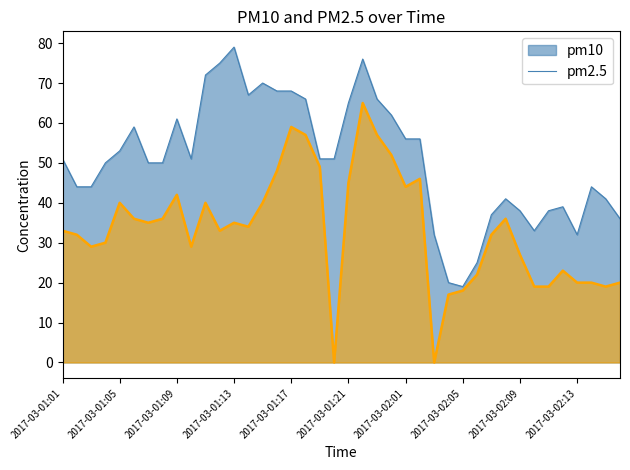

Which series has the widest spread of values?

pm2.5